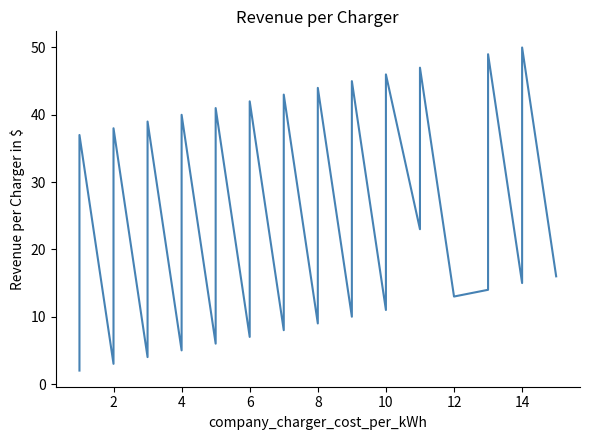

True or false: the data has more than 0 interior local peaks.

True